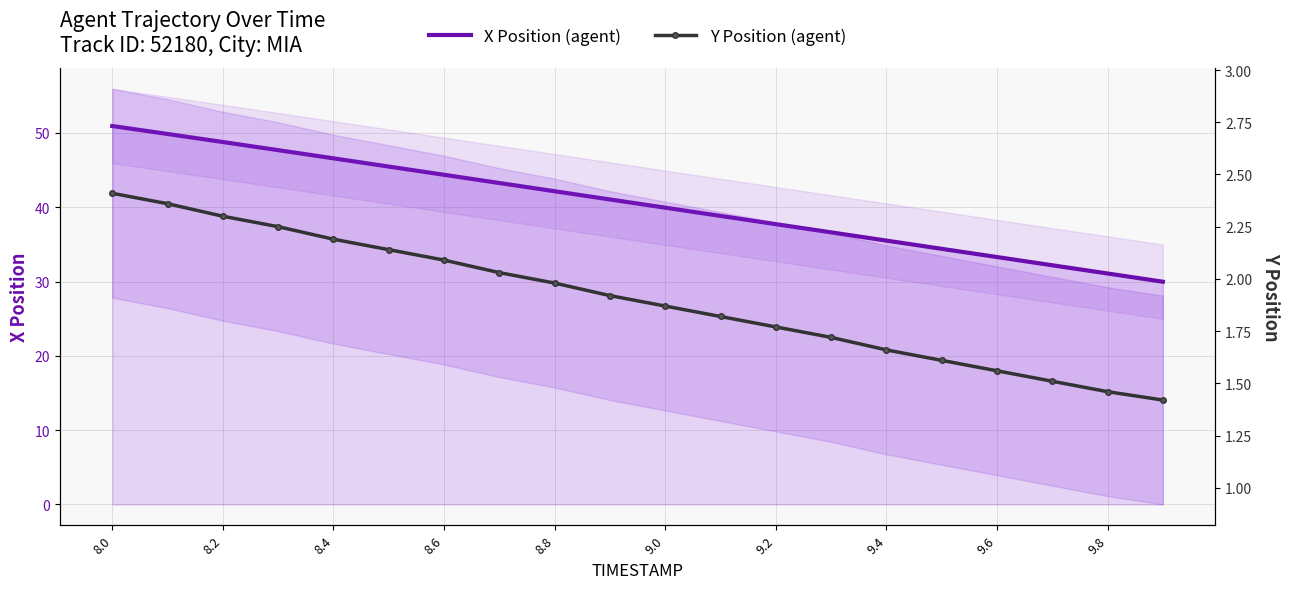

What is the value of the X Position (agent) point at the 19th from the left?

31.1